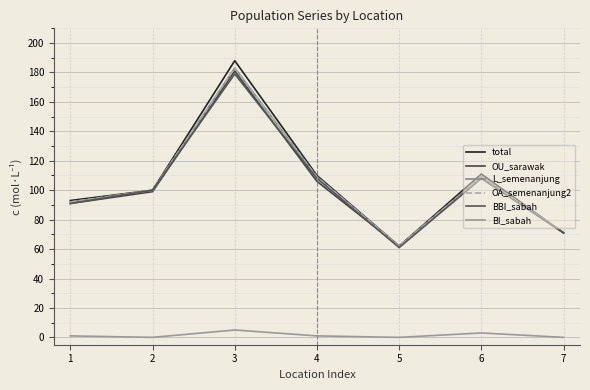

The value of OU_sarawak at 2 is 99. True or false?

True